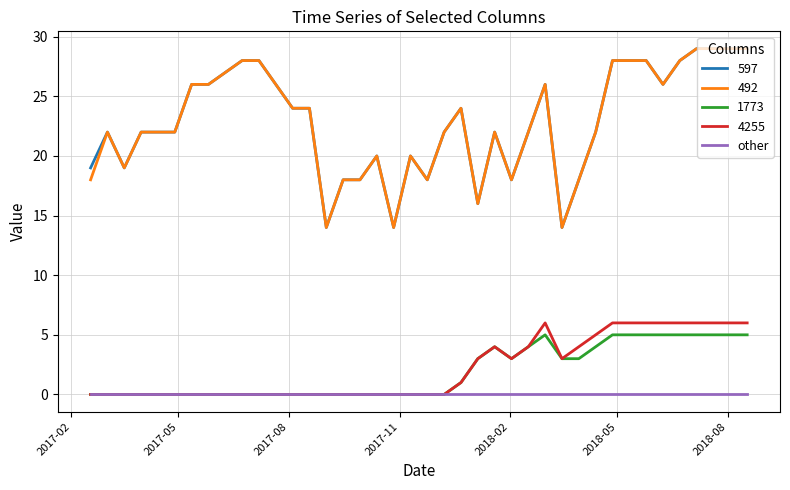

What is the maximum value for 4255?

6